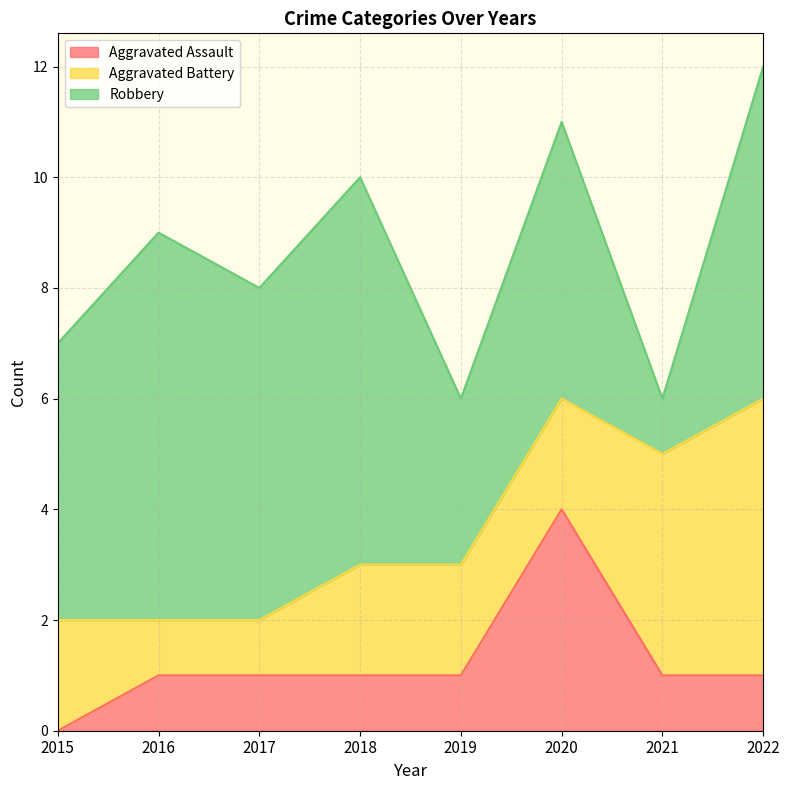

What is the difference between the Robbery values at 2016 and 2022?

1